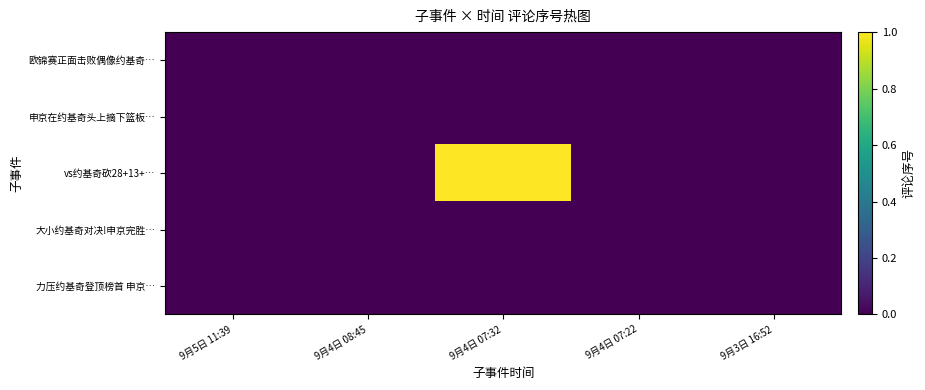

Reading left to right, extract all data points from this chart.

欧锦赛正面击败偶像约基奇…: 9月5日 11:39=0	9月4日 08:45=0	9月4日 07:32=0	9月4日 07:22=0	9月3日 16:52=0
申京在约基奇头上摘下篮板…: 9月5日 11:39=0	9月4日 08:45=0	9月4日 07:32=0	9月4日 07:22=0	9月3日 16:52=0
vs约基奇砍28+13+…: 9月5日 11:39=0	9月4日 08:45=0	9月4日 07:32=1	9月4日 07:22=0	9月3日 16:52=0
大小约基奇对决!申京完胜…: 9月5日 11:39=0	9月4日 08:45=0	9月4日 07:32=0	9月4日 07:22=0	9月3日 16:52=0
力压约基奇登顶榜首 申京…: 9月5日 11:39=0	9月4日 08:45=0	9月4日 07:32=0	9月4日 07:22=0	9月3日 16:52=0